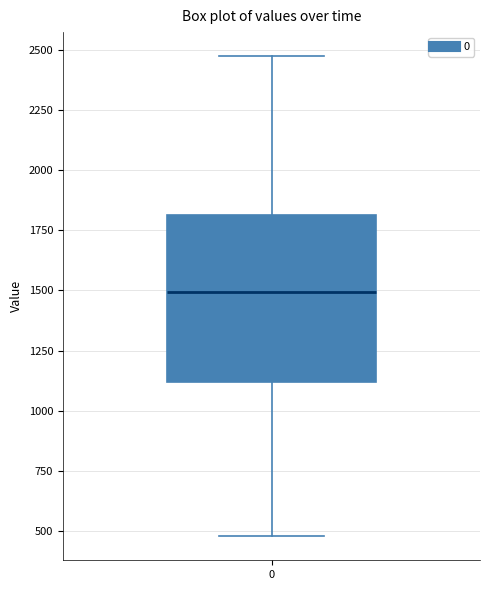

Read this box plot against the y-axis: the position of the median line, the range covered by the box, and the ends of both whiskers. The values are not printed on the chart, so give them approximately, as read against the axis.

median 1500, box 1100 to 1800, whiskers 500 to 2450